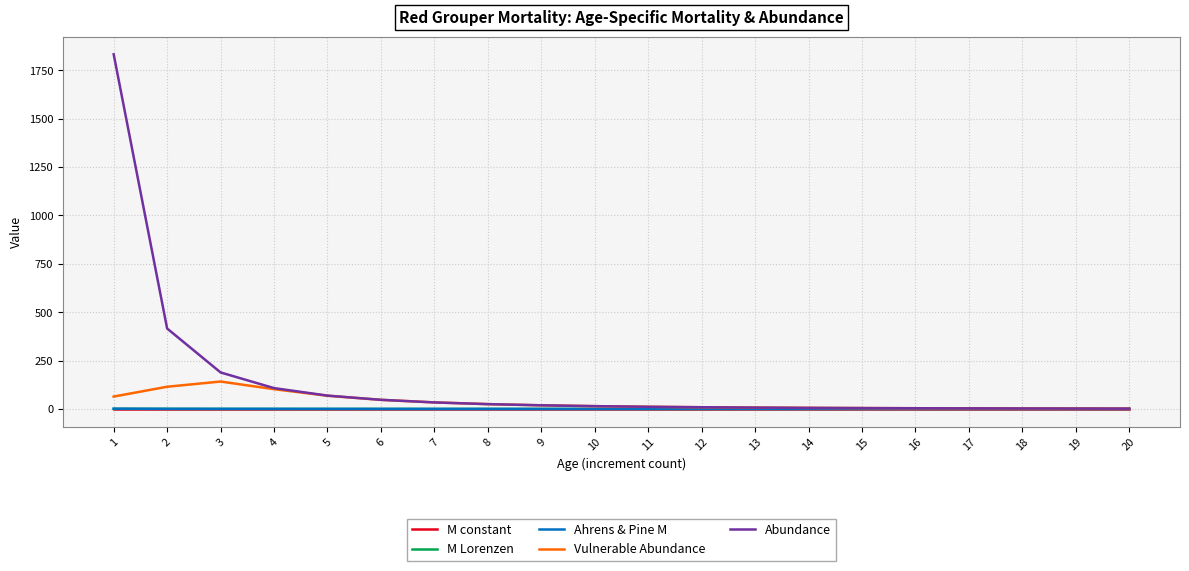

At how many categories does at least one series exceed 1512?

1